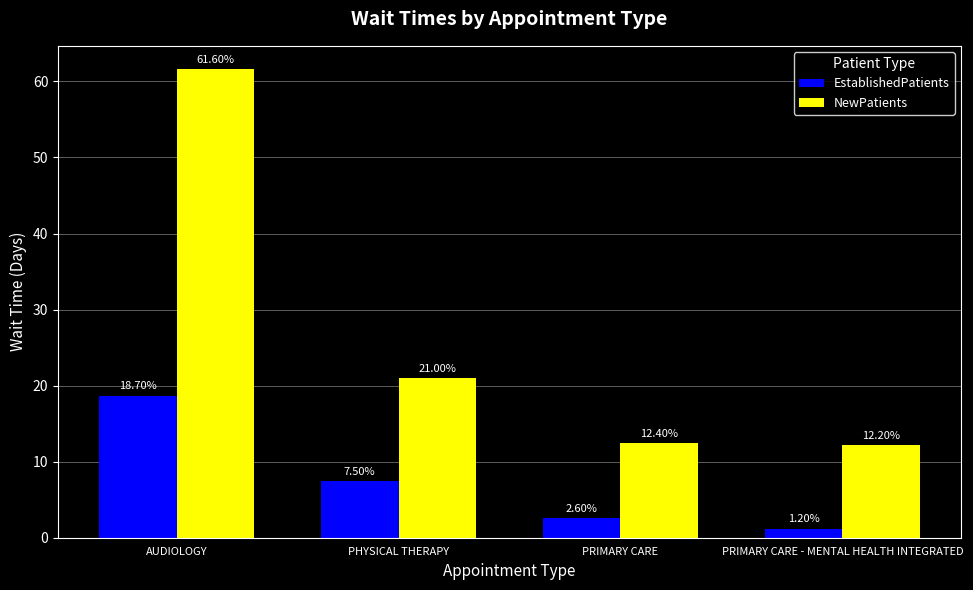

Count the number of data series in this chart.

2